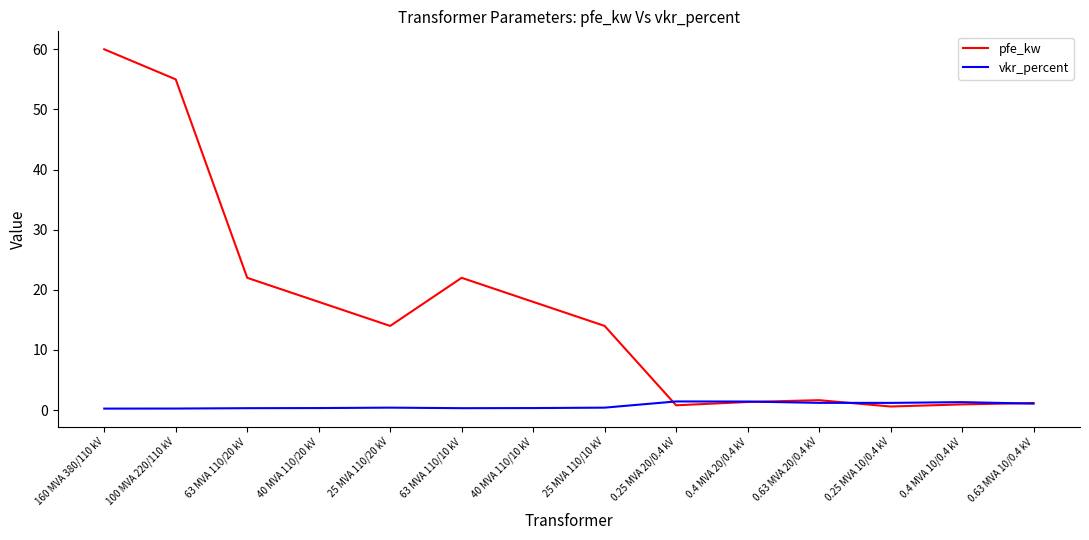

Count the number of data series in this chart.

2